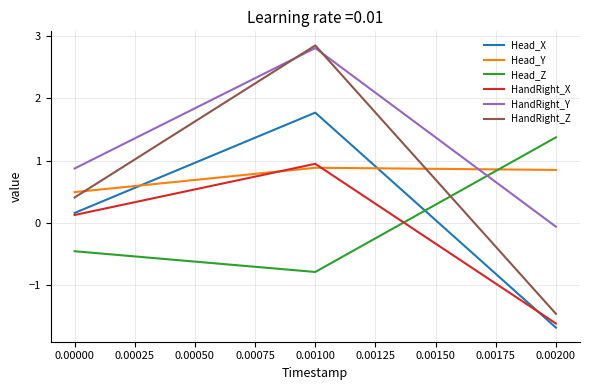

What are all the series names shown in the legend?

Head_X, Head_Y, Head_Z, HandRight_X, HandRight_Y, HandRight_Z